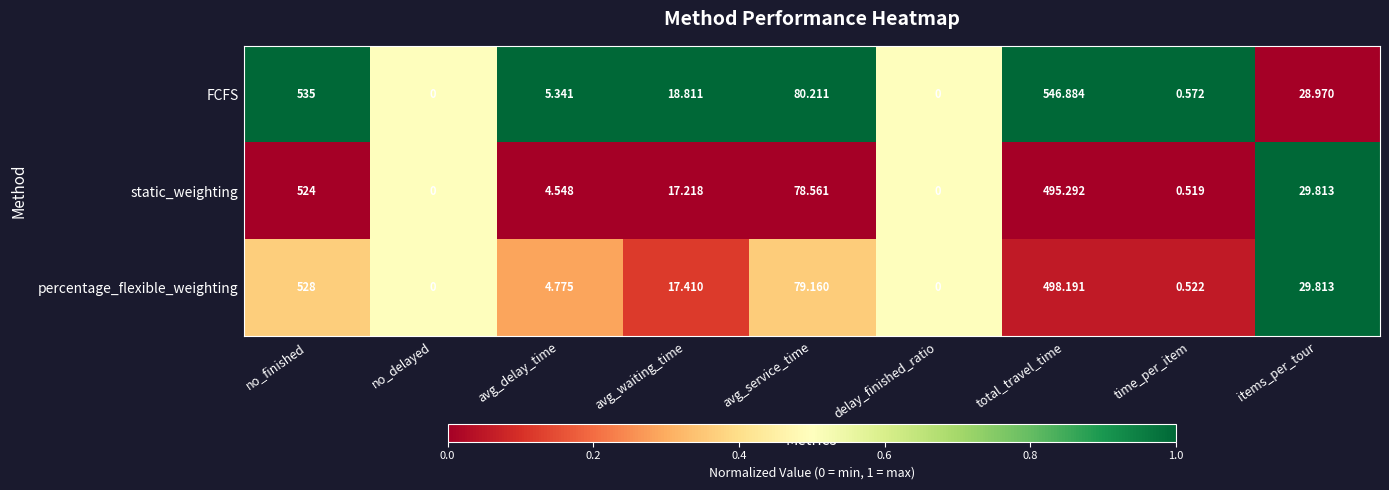

Rank the series by their maximum value, from highest to lowest.

FCFS, percentage_flexible_weighting, static_weighting